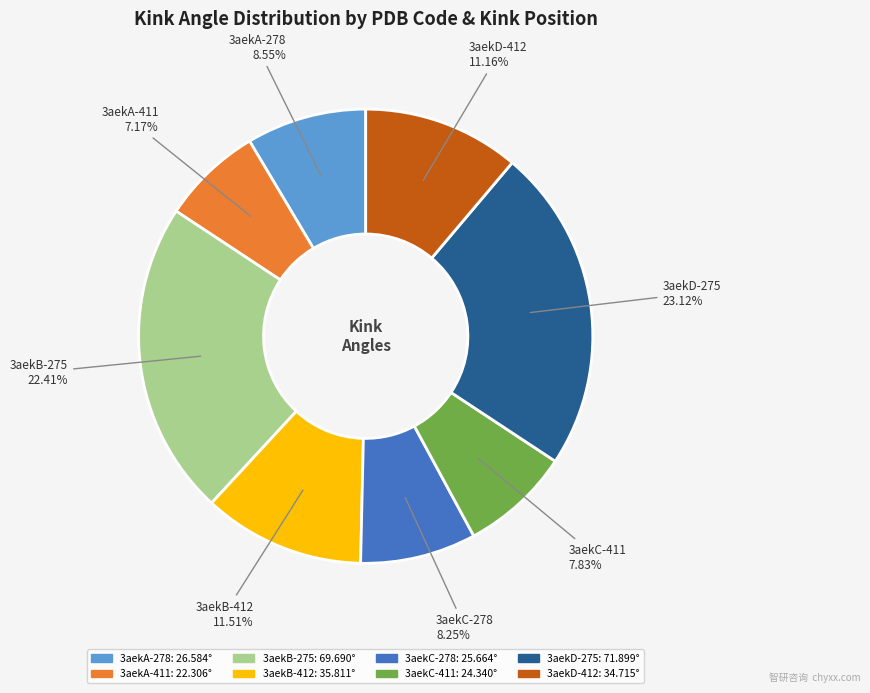

Combined, do 3aekD-412 and 3aekA-278 account for over 50%?

No